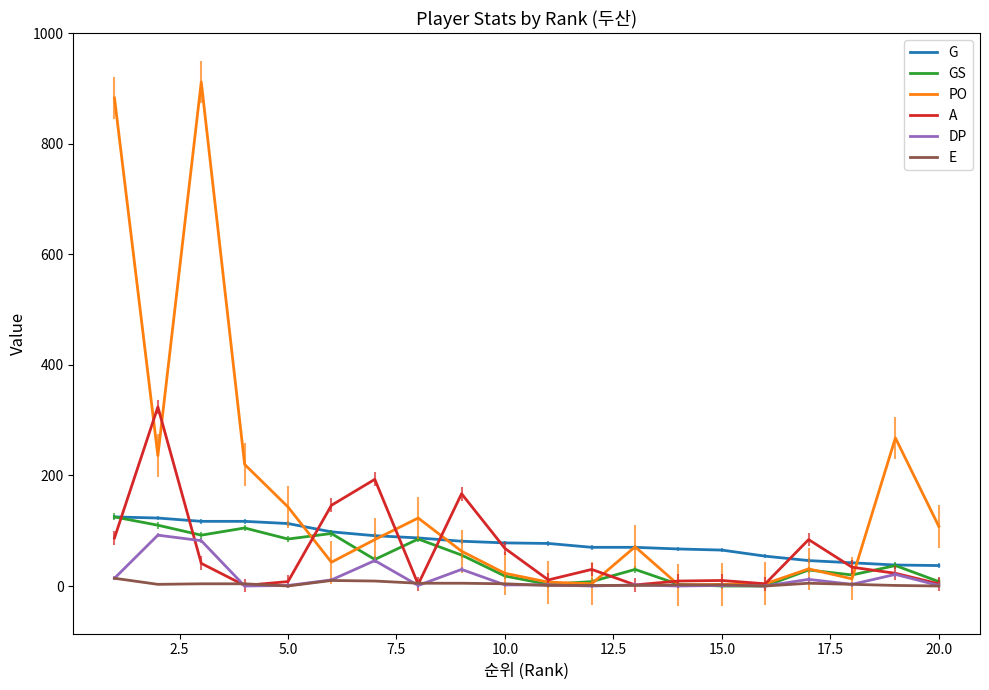

True or false: E and G intersect in this chart.

False